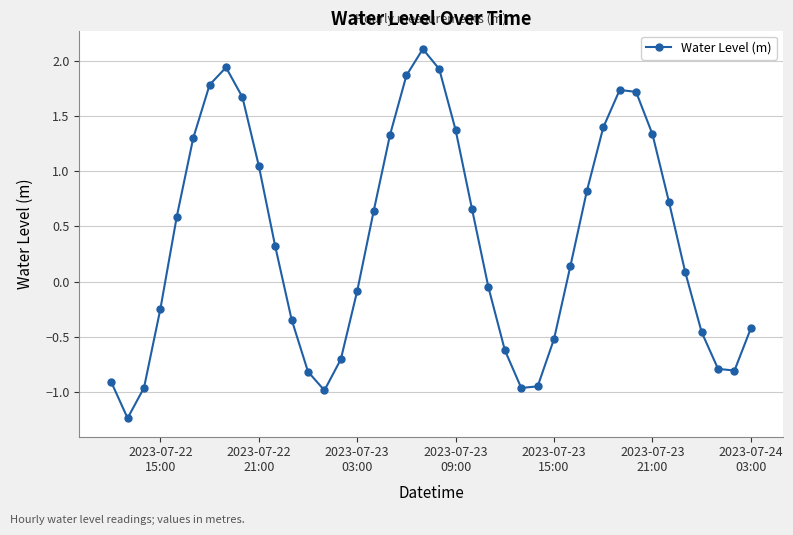

What is the maximum value shown in the chart?

2.1